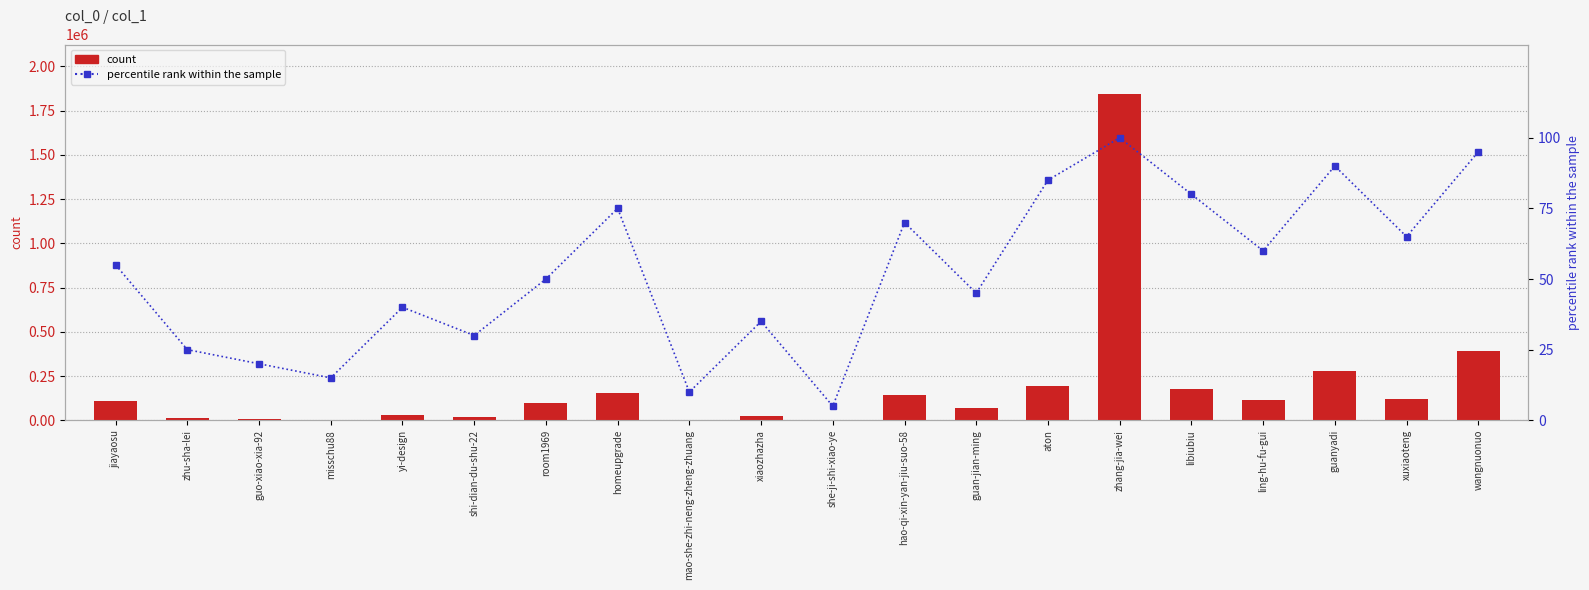

Reading left to right, what are all the values shown in this chart?

count: jiayaosu=110344	zhu-sha-lei=13831	guo-xiao-xia-92=4762	misschu88=1851	yi-design=27842	shi-dian-du-shu-22=17795	room1969=97312	homeupgrade=152153	mao-she-zhi-neng-zheng-zhuang=80	xiaozhazha=24374	she-ji-shi-xiao-ye=36	hao-qi-xin-yan-jiu-suo-58=144310	guan-jian-ming=70749	aton=194167	zhang-jia-wei=1846165	libiubiu=177776	ling-hu-fu-gui=113364	guanyadi=275615	xuxiaoteng=117929	wangnuonuo=393878
percentile rank within the sample: jiayaosu=55	zhu-sha-lei=25	guo-xiao-xia-92=20	misschu88=15	yi-design=40	shi-dian-du-shu-22=30	room1969=50	homeupgrade=75	mao-she-zhi-neng-zheng-zhuang=10	xiaozhazha=35	she-ji-shi-xiao-ye=5	hao-qi-xin-yan-jiu-suo-58=70	guan-jian-ming=45	aton=85	zhang-jia-wei=100	libiubiu=80	ling-hu-fu-gui=60	guanyadi=90	xuxiaoteng=65	wangnuonuo=95